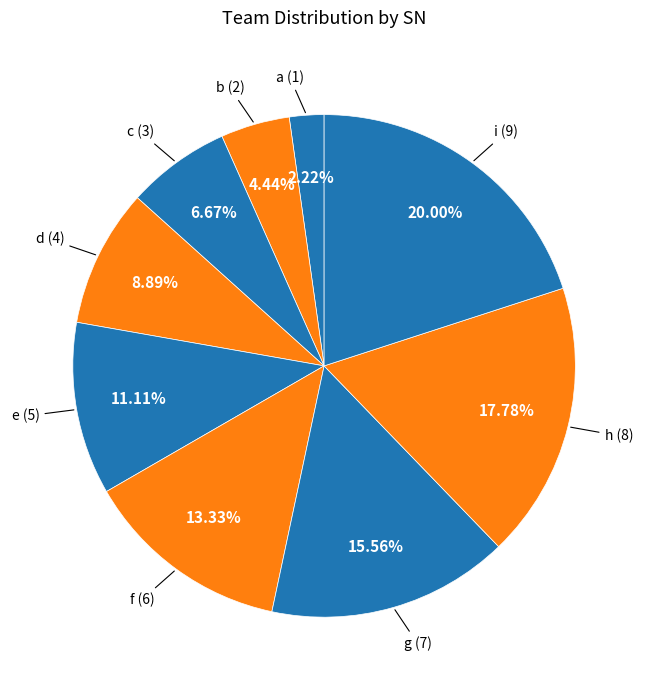

Count the number of slices in the pie.

9